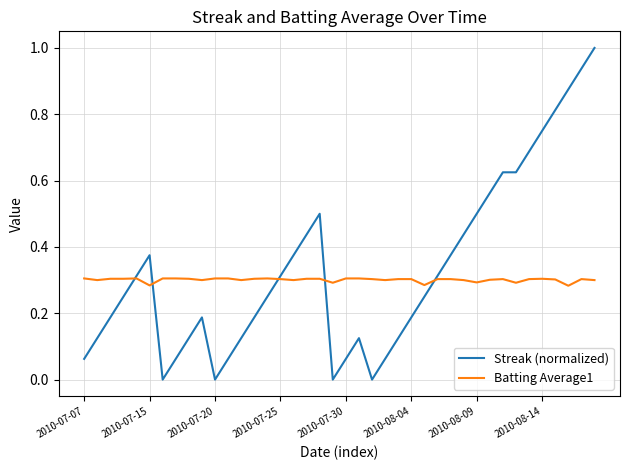

How many categories are shown in the chart?

40